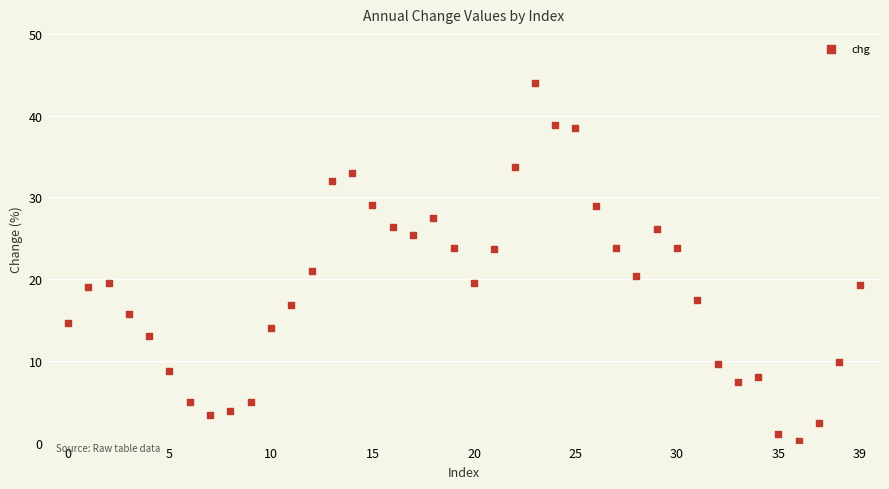

What Y value in the scatter plot is closest to 22?

21.0